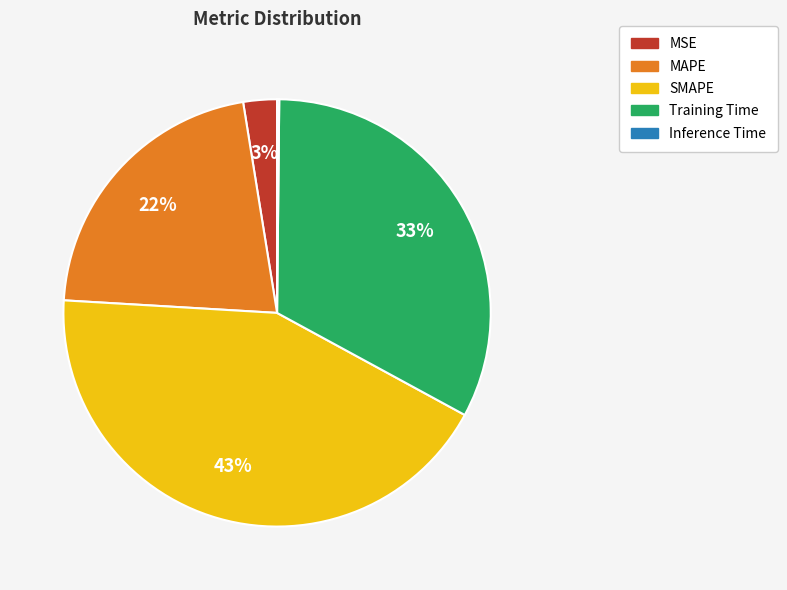

Combined, do SMAPE and MAPE account for over 50%?

Yes